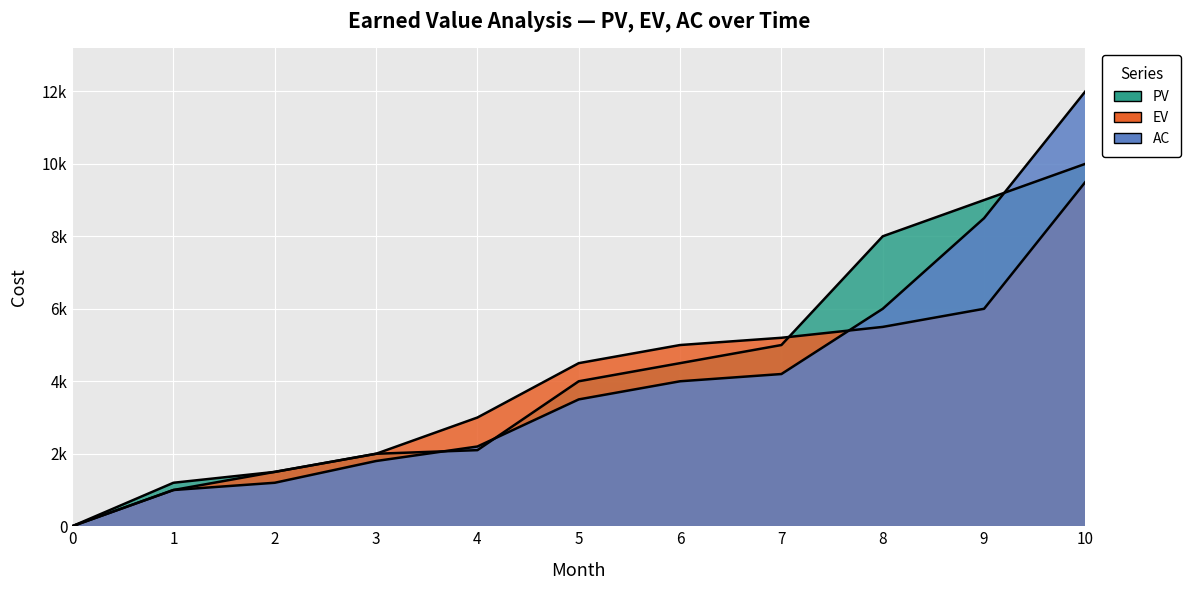

How many data points in PV are above 4000?

5